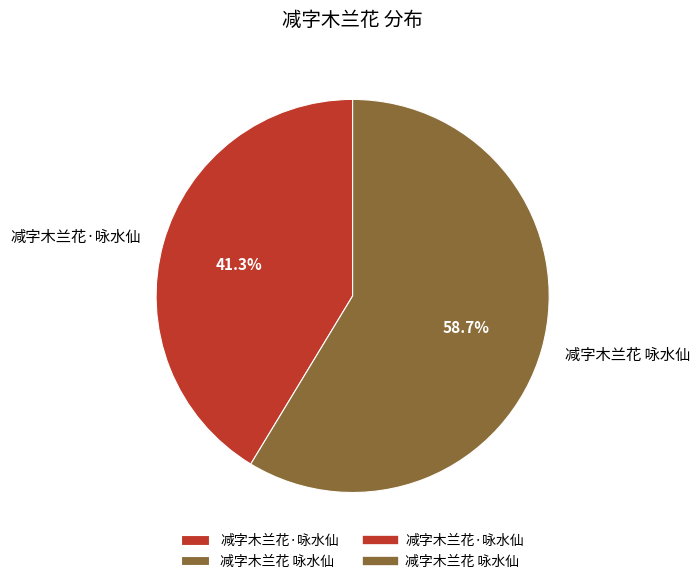

What percentage is the 减字木兰花·咏水仙 slice, to the nearest percent?

41%